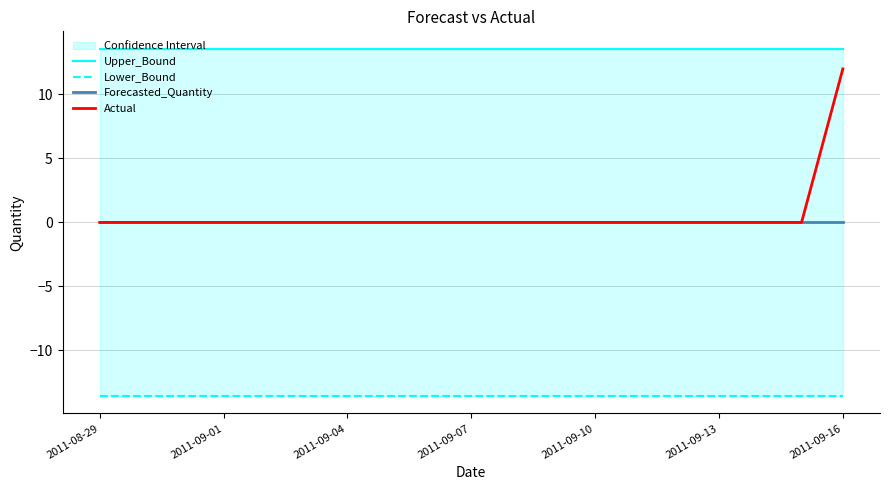

True or false: Upper_Bound has more than 0 points higher than both neighbors.

False